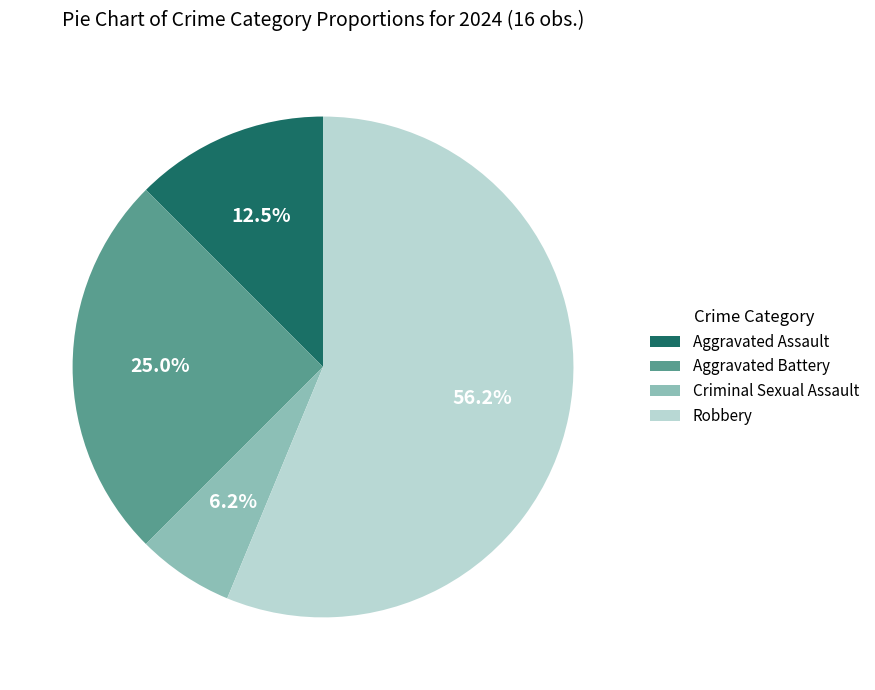

What percentage do Robbery and Criminal Sexual Assault together represent?

62.5%